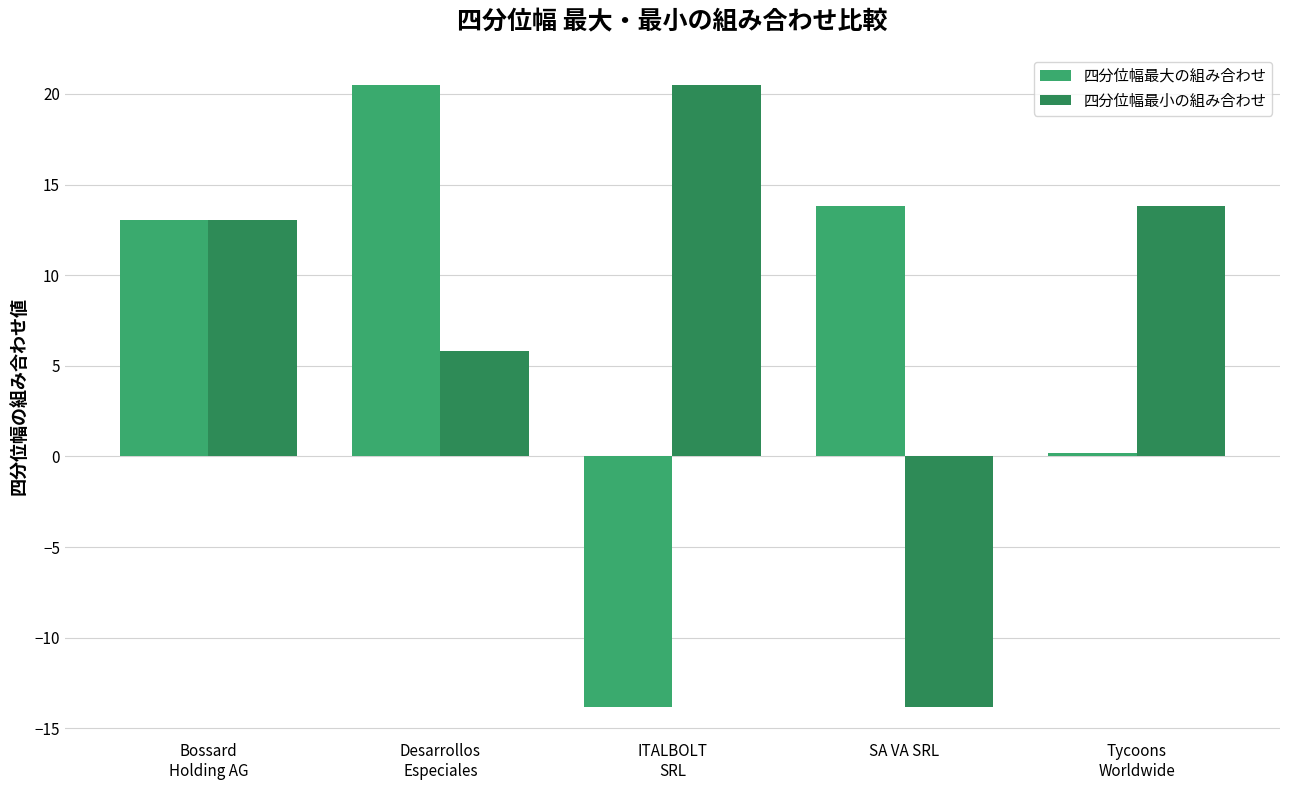

What is the sum of all 四分位幅最小の組み合わせ values?

39.3